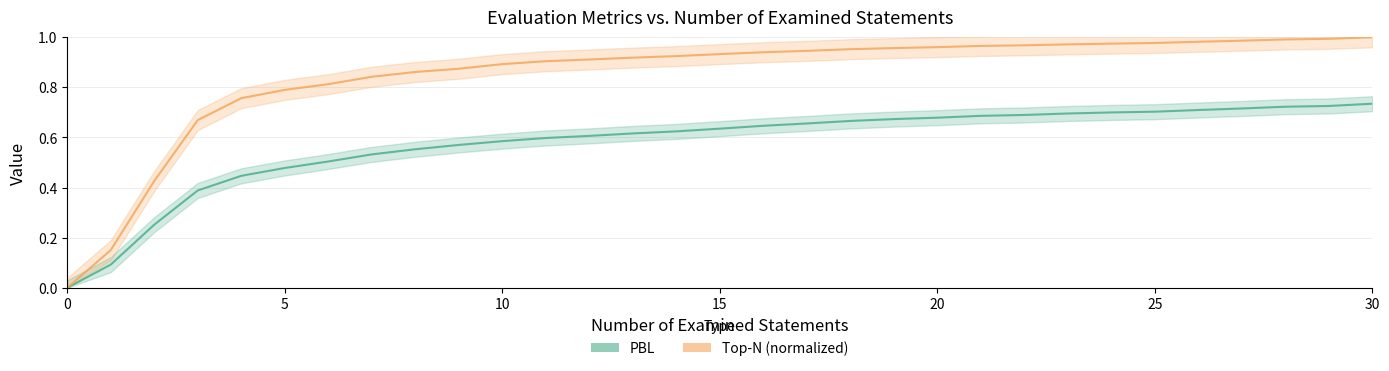

True or false: PBL and Top-N (normalized) cross at least once.

False